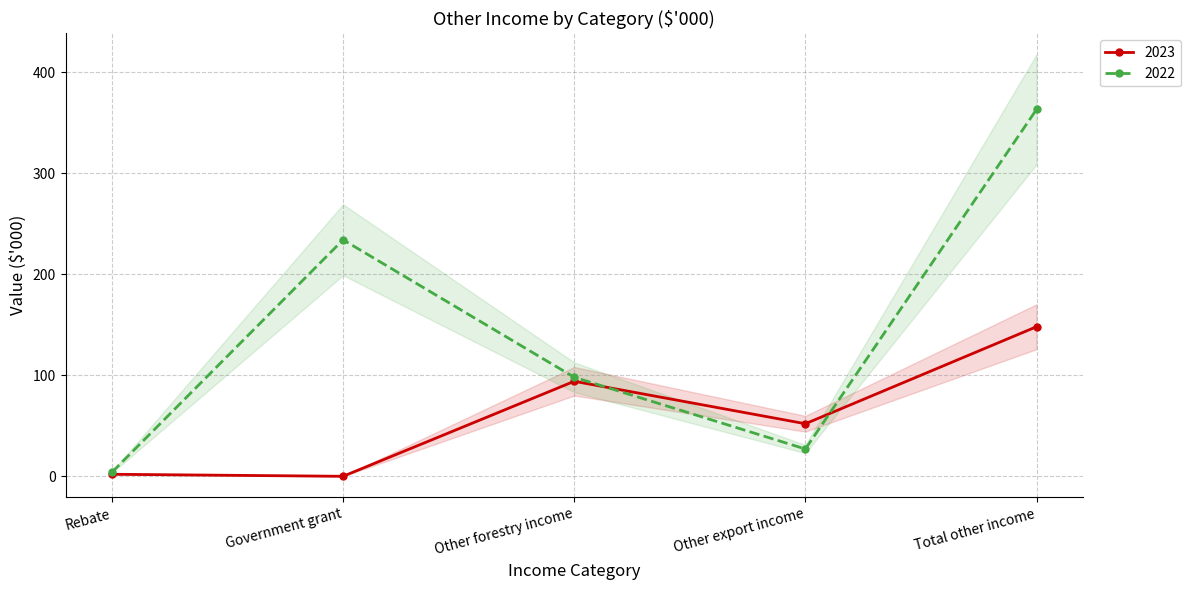

Reading left to right, transcribe all the data shown in this chart.

2023: 2	0	94	52	148
2022: 4	234	98	27	363